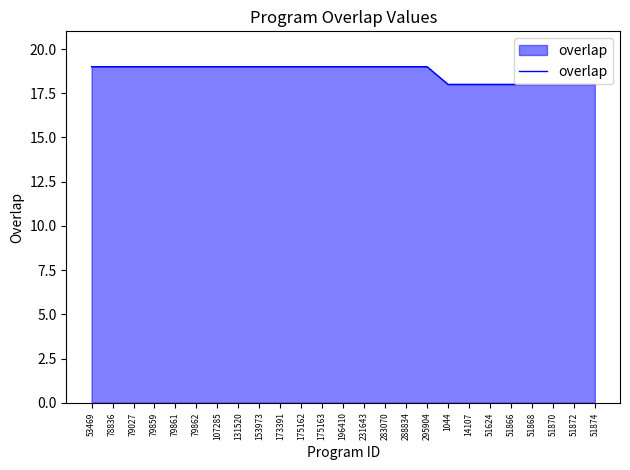

The value at 79859 is 13. True or false?

False